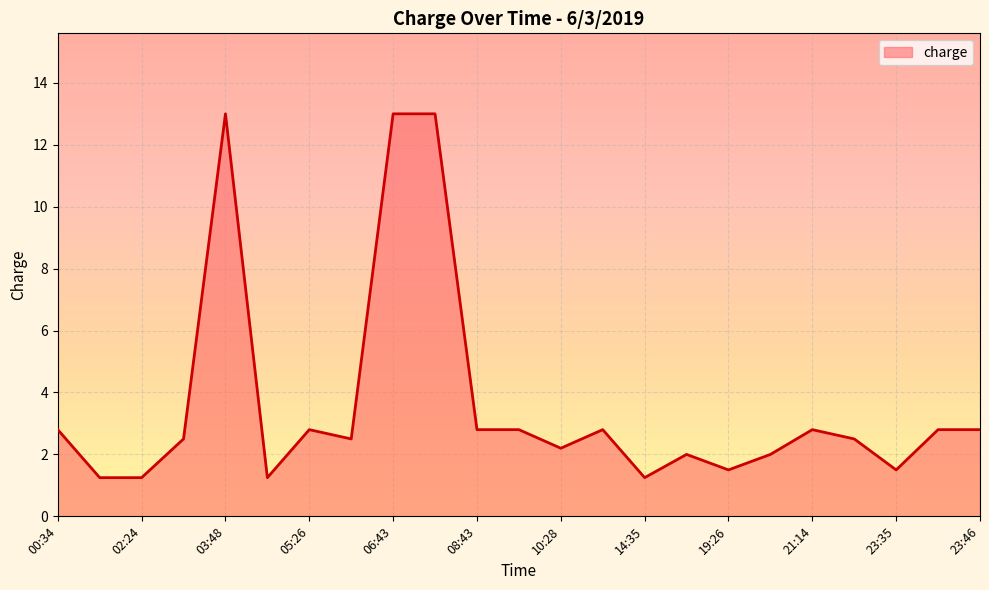

What is the greatest value displayed?

13.0